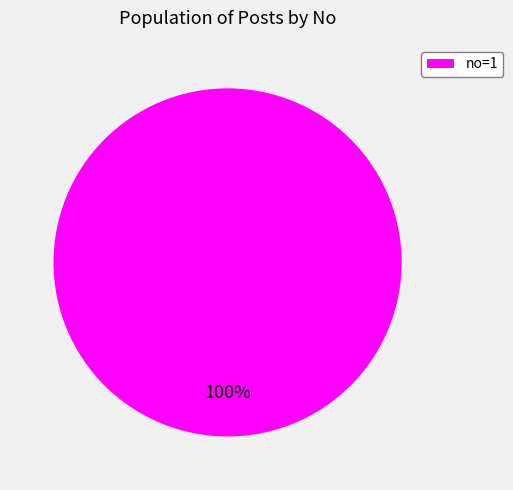

The no=1 slice represents 100% of the pie. True or false?

True